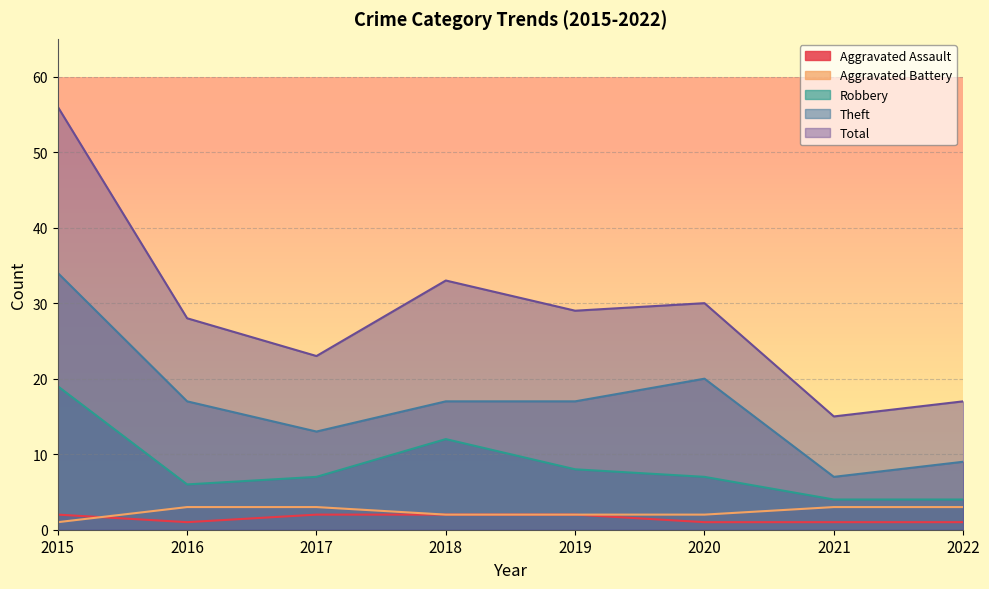

What is the total value across all series at 2017?

48